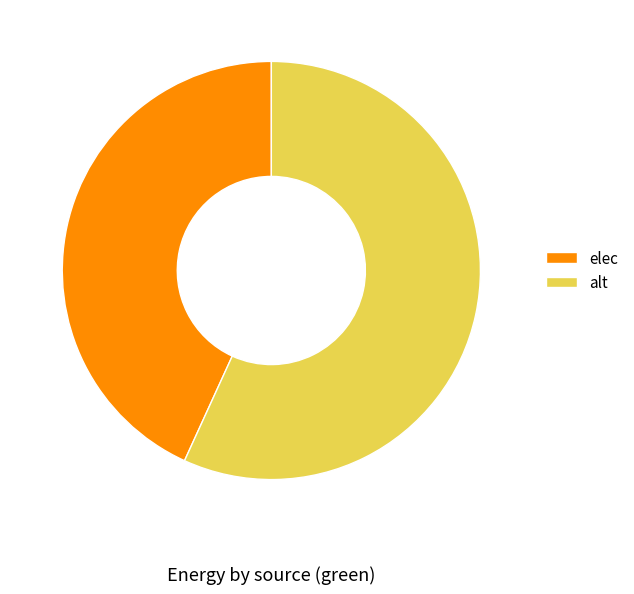

Is the sum of elec and alt greater than half?

Yes